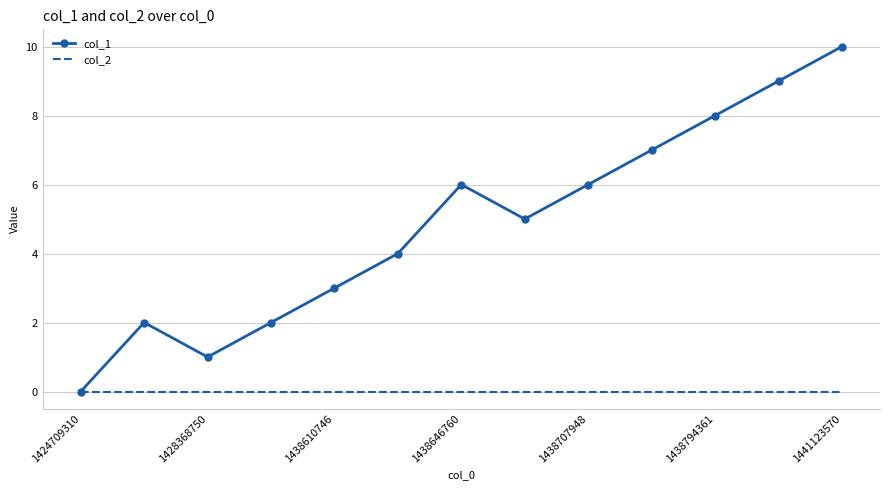

Which series has the largest total across all categories?

col_1